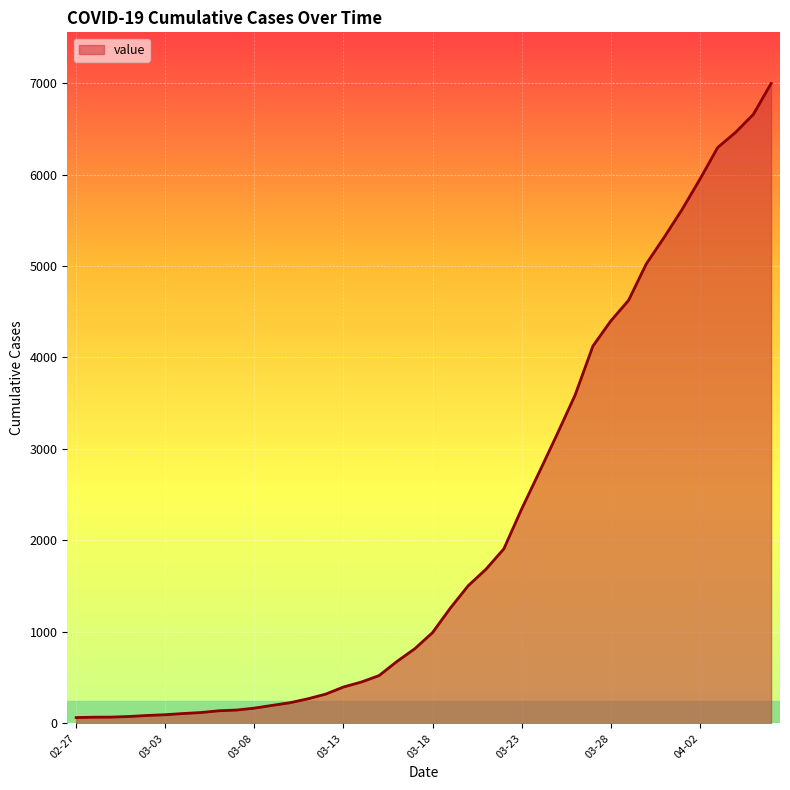

What is the greatest value displayed?

6995